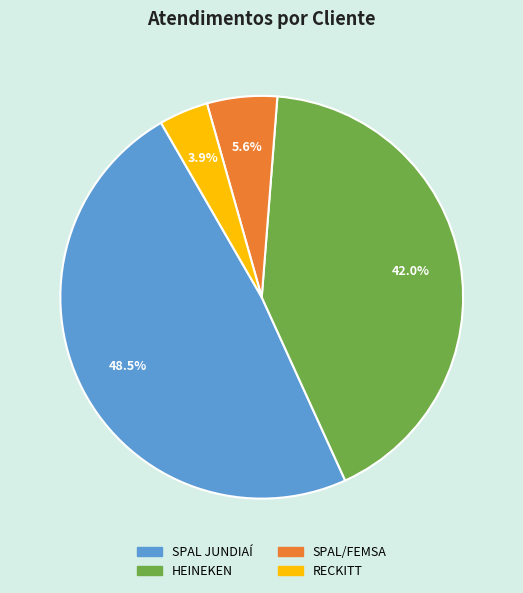

Is it true that SPAL JUNDIAÍ is 57% of the pie?

False